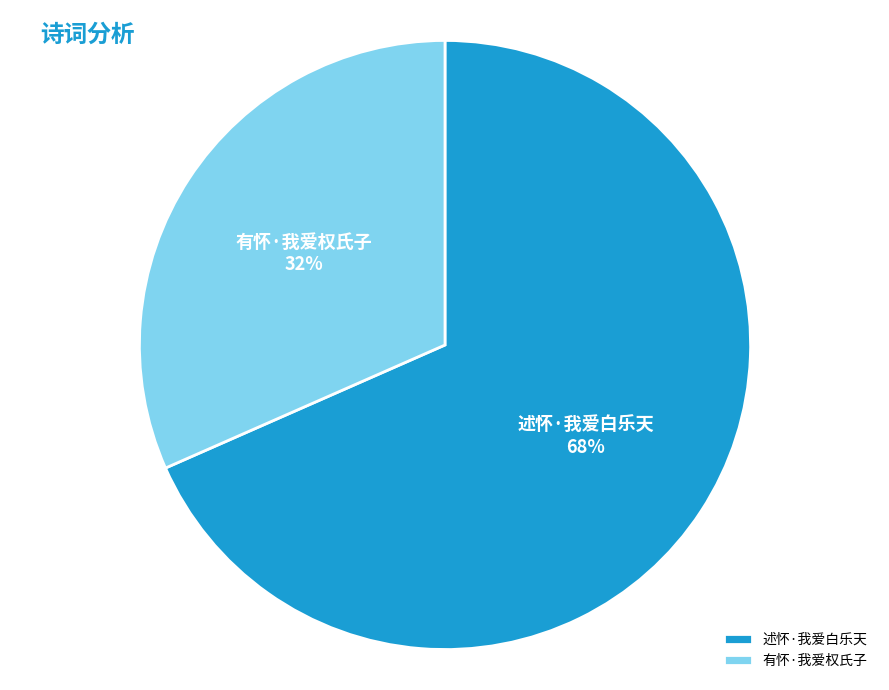

Which slice represents more than half of the pie?

述怀·我爱白乐天